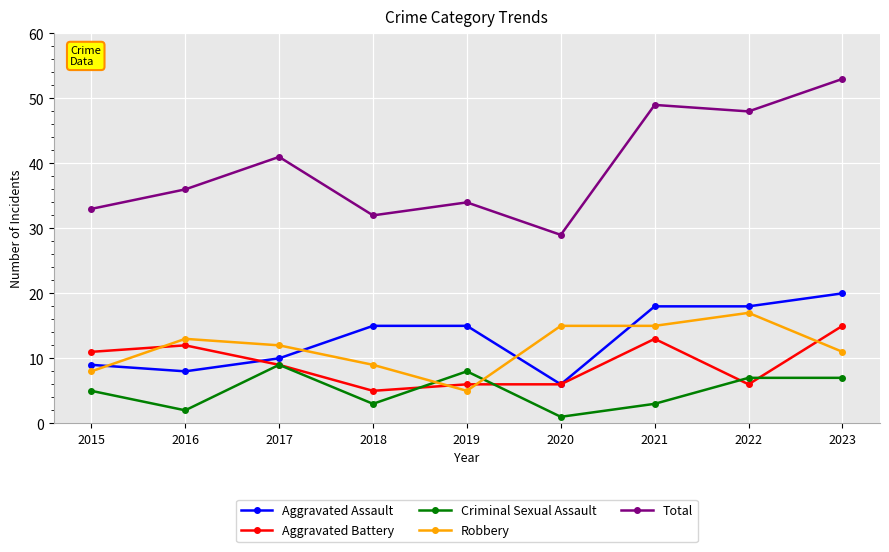

The Total series shows 77 at 2023. True or false?

False